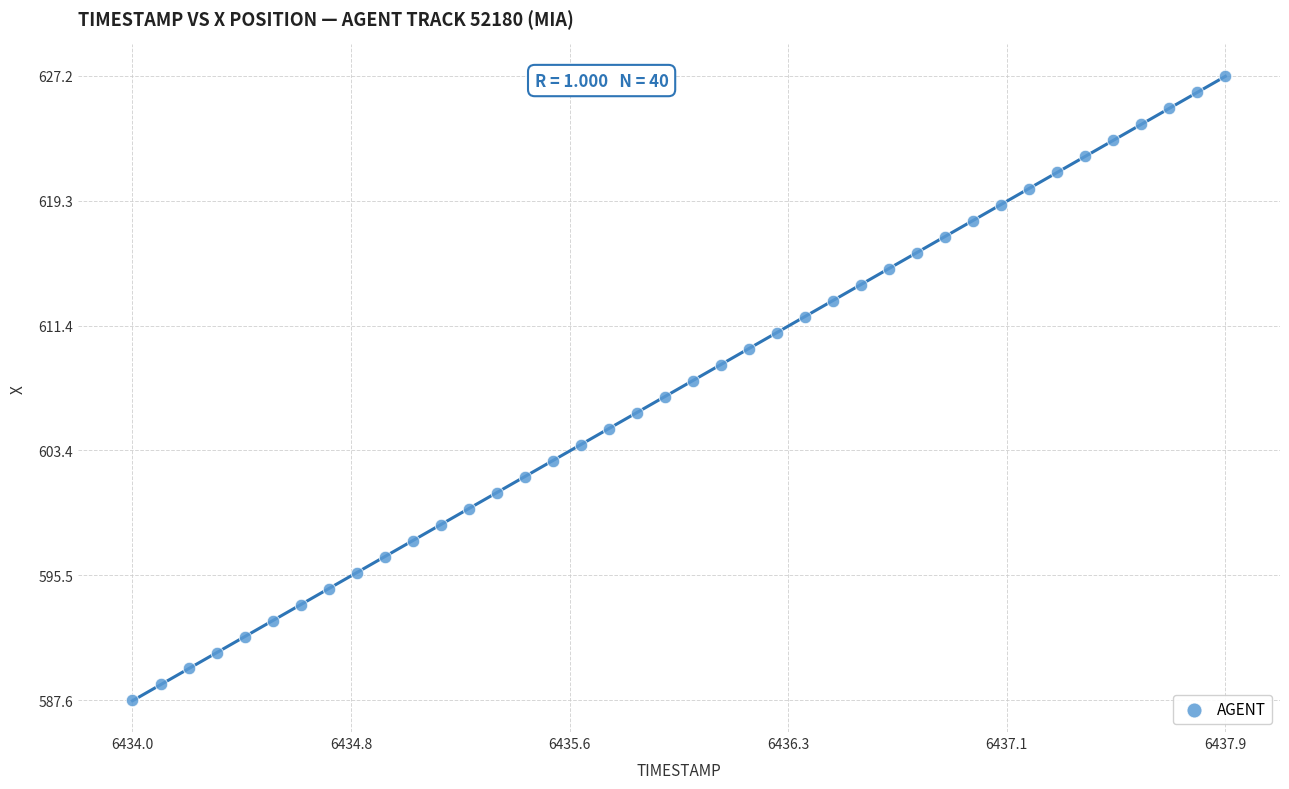

What is the range of X values (max minus min)?

3.9